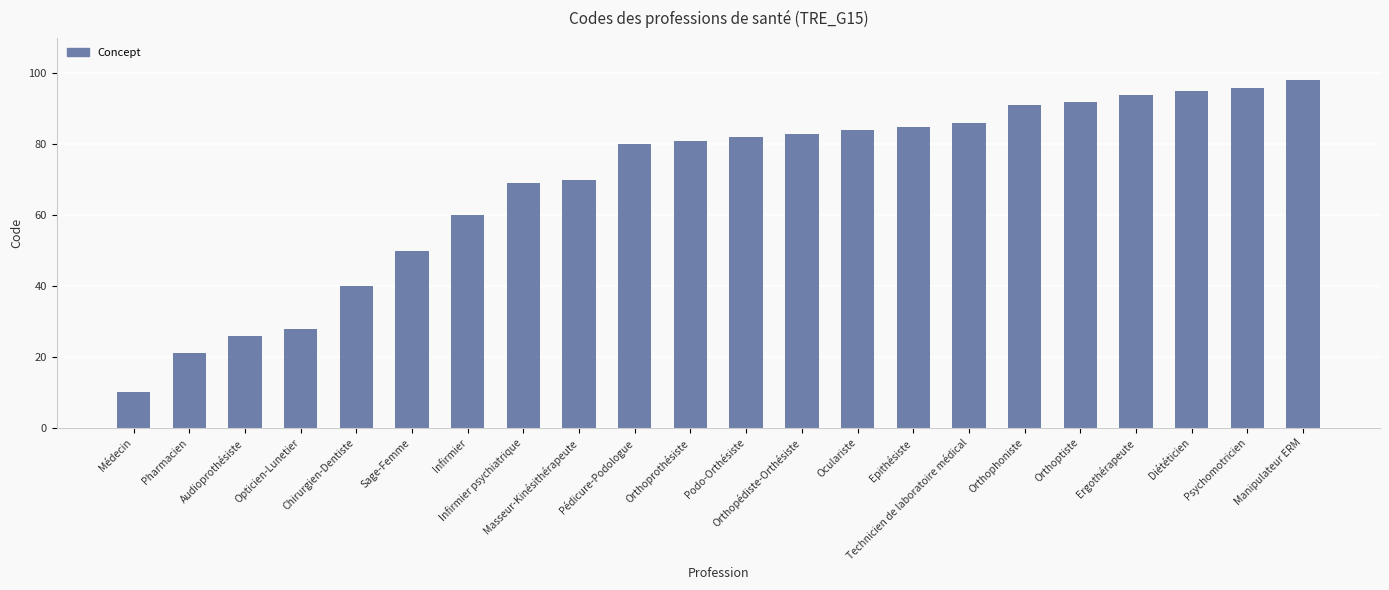

Rank the categories by value from lowest to highest.

Médecin, Pharmacien, Audioprothésiste, Opticien-Lunetier, Chirurgien-Dentiste, Sage-Femme, Infirmier, Infirmier psychiatrique, Masseur-Kinésithérapeute, Pédicure-Podologue, Orthoprothésiste, Podo-Orthésiste, Orthopédiste-Orthésiste, Oculariste, Epithésiste, Technicien de laboratoire médical, Orthophoniste, Orthoptiste, Ergothérapeute, Diététicien, Psychomotricien, Manipulateur ERM